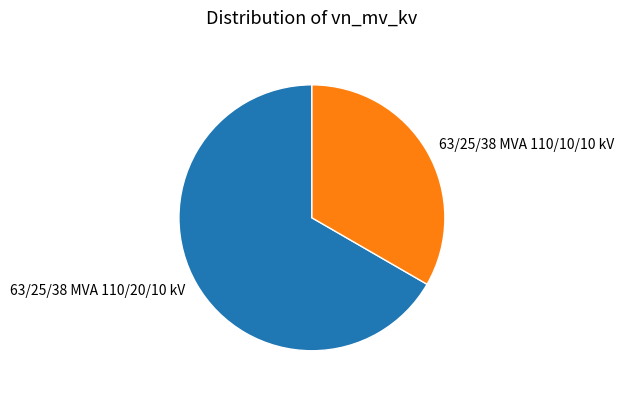

Is the sum of 63/25/38 MVA 110/10/10 kV and 63/25/38 MVA 110/20/10 kV greater than half?

Yes